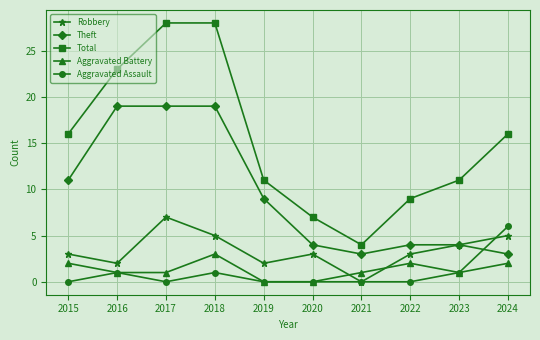

Which series has the widest spread of values?

Total